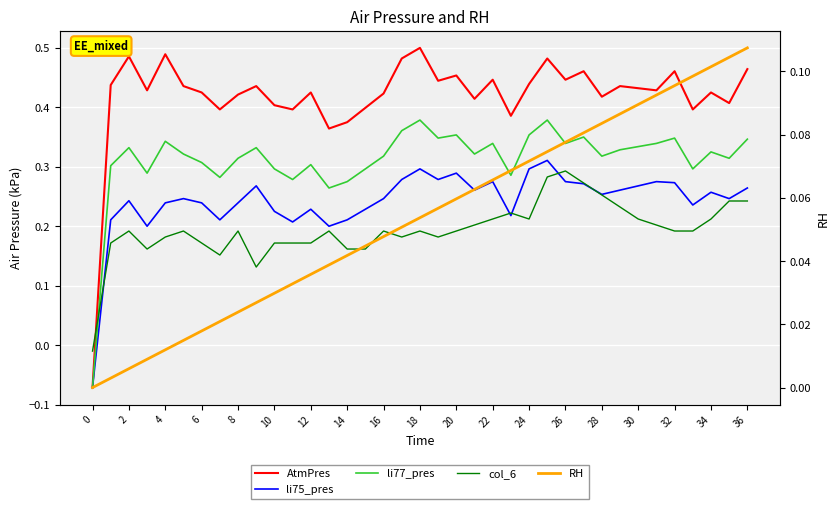

The col_6 series shows 0.2 at 2. True or false?

True